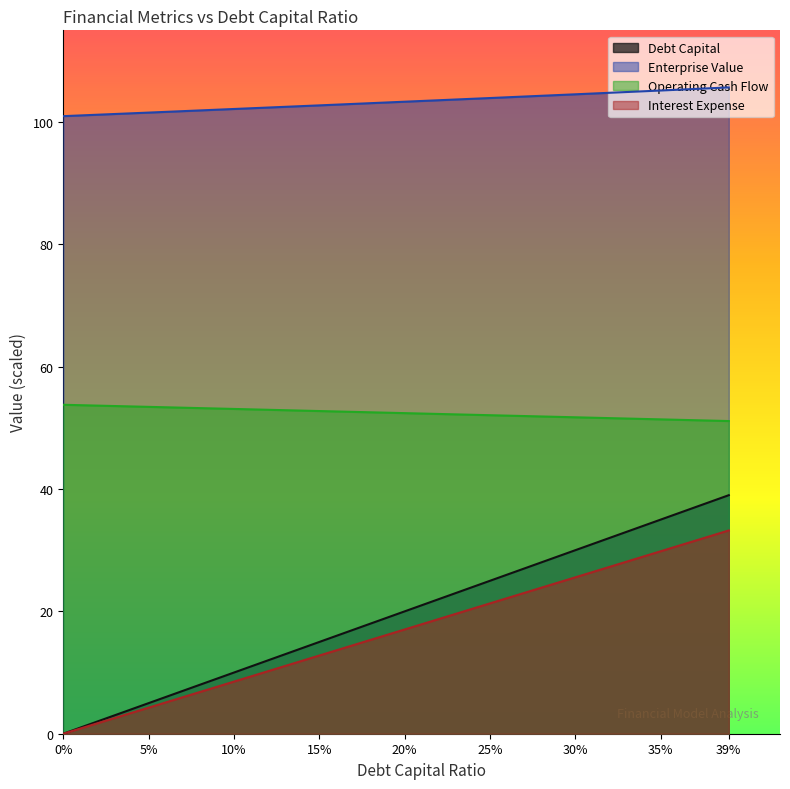

Which series has the largest total across all categories?

Enterprise Value